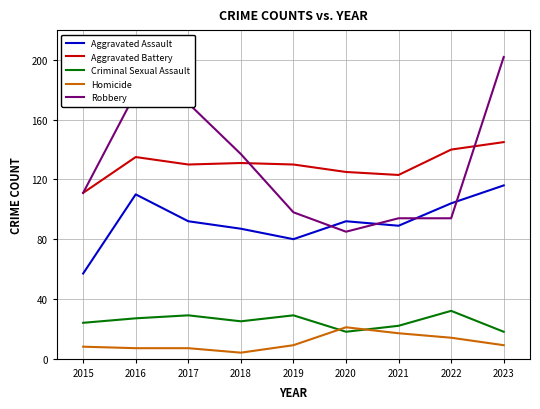

Which series changed the most between 2016 and 2022?

Robbery